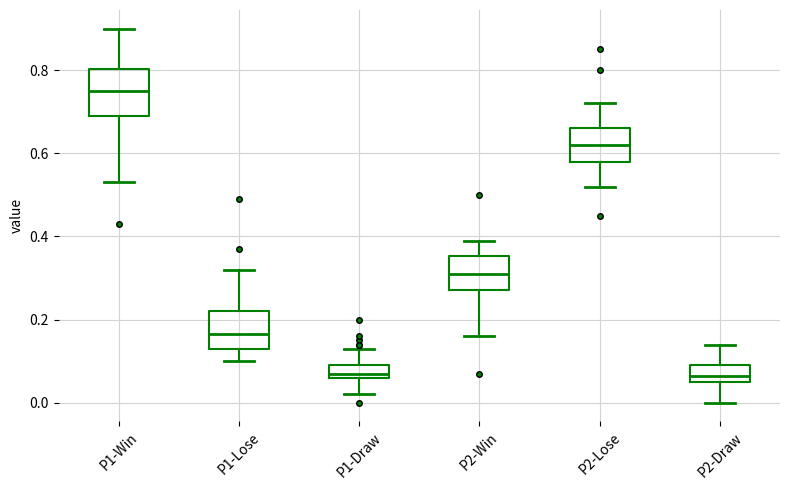

Reading left to right, transcribe this box plot: for each box, give where its median line is, the range the box spans, and where its two whiskers end, as read against the y-axis. The values are not printed on the chart, so give them approximately, as read against the axis.

P1-Win: median 0.76, box 0.70 to 0.80, whiskers 0.54 to 0.90
P1-Lose: median 0.16, box 0.14 to 0.22, whiskers 0.10 to 0.32
P1-Draw: median 0.08, box 0.06 to 0.10, whiskers 0.02 to 0.14
P2-Win: median 0.32, box 0.28 to 0.36, whiskers 0.16 to 0.40
P2-Lose: median 0.62, box 0.58 to 0.66, whiskers 0.52 to 0.72
P2-Draw: median 0.06 (inside the box), box 0.06 to 0.10, whiskers 0.00 to 0.14